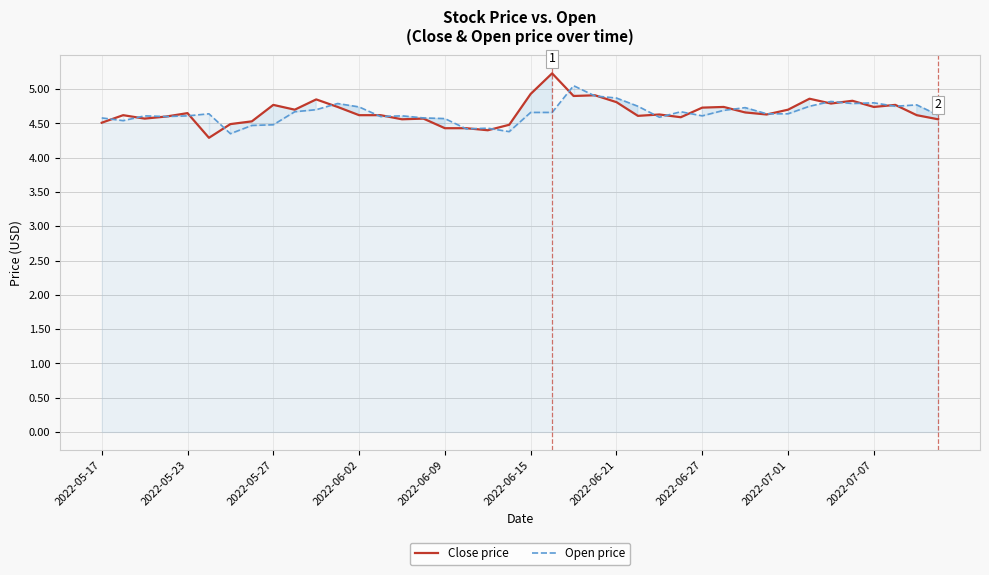

What is the difference between the second highest and minimum values in the Close price series?

0.6